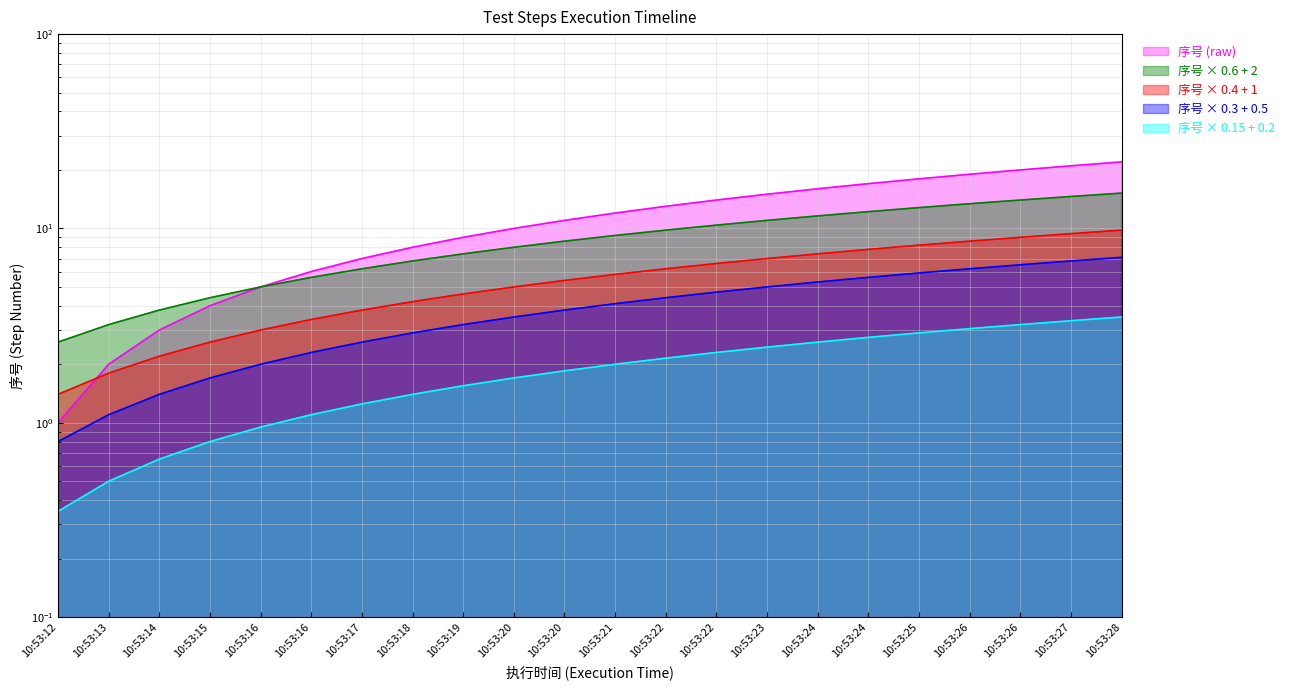

The chart shows a value of 0.6 at 10:53:12. True or false?

False